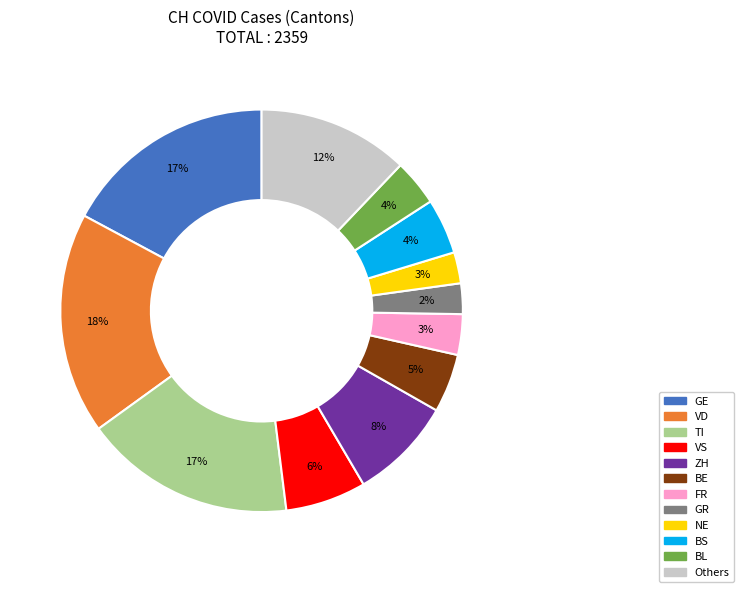

To the nearest percent, what is the average slice percentage?

8%